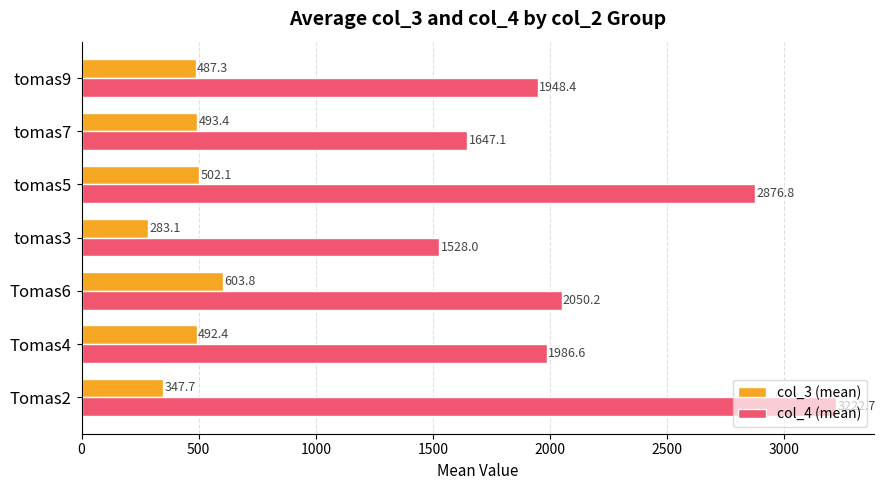

What value does the col_3 (mean) series have at tomas9?

487.3